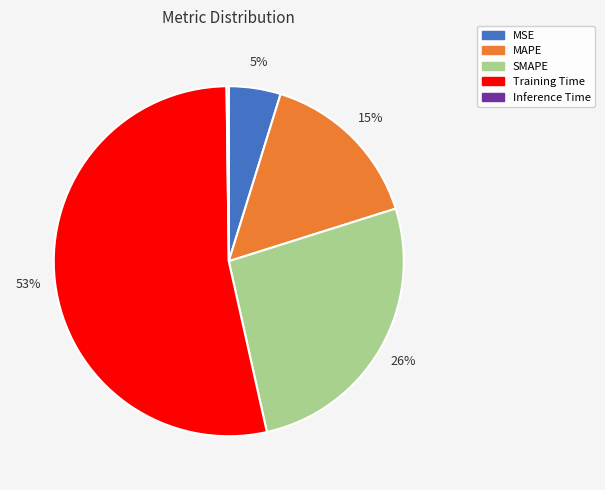

Combined, do MAPE and MSE account for over 50%?

No